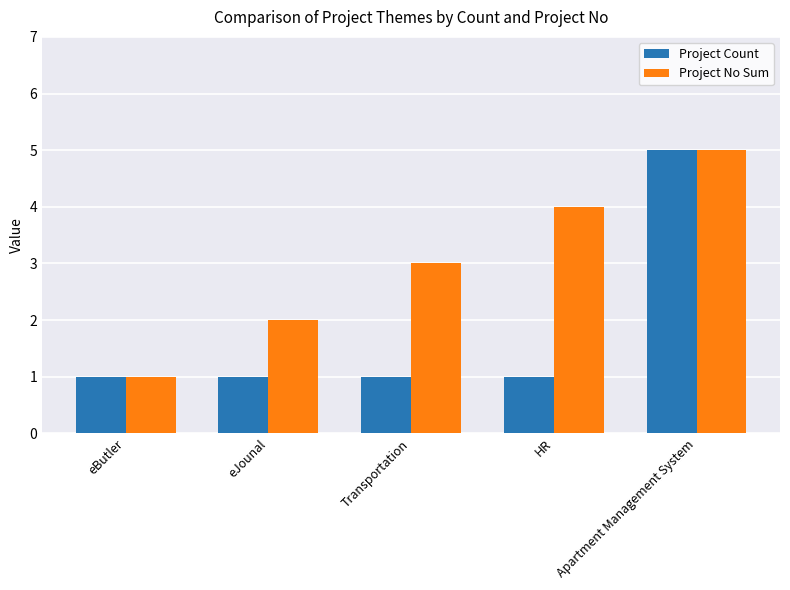

Does the chart contain any negative values?

No